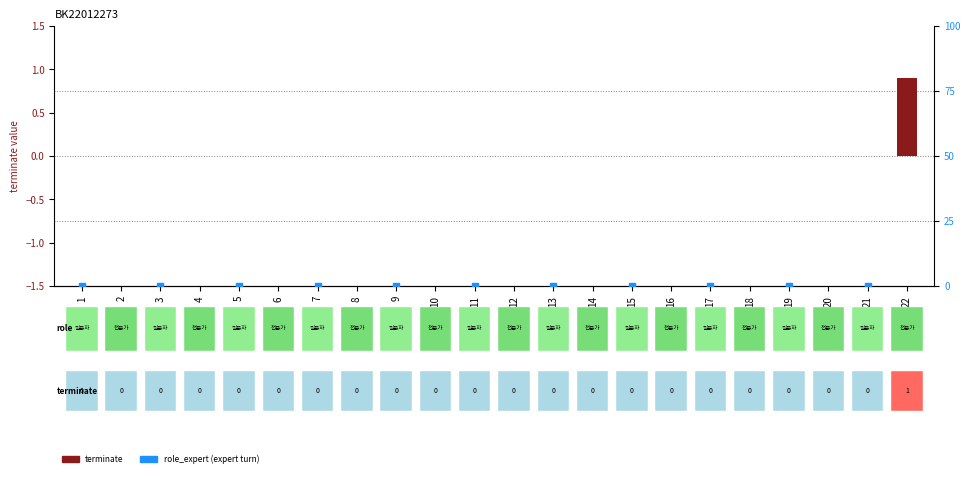

At which category is the sum across all series the highest?

22